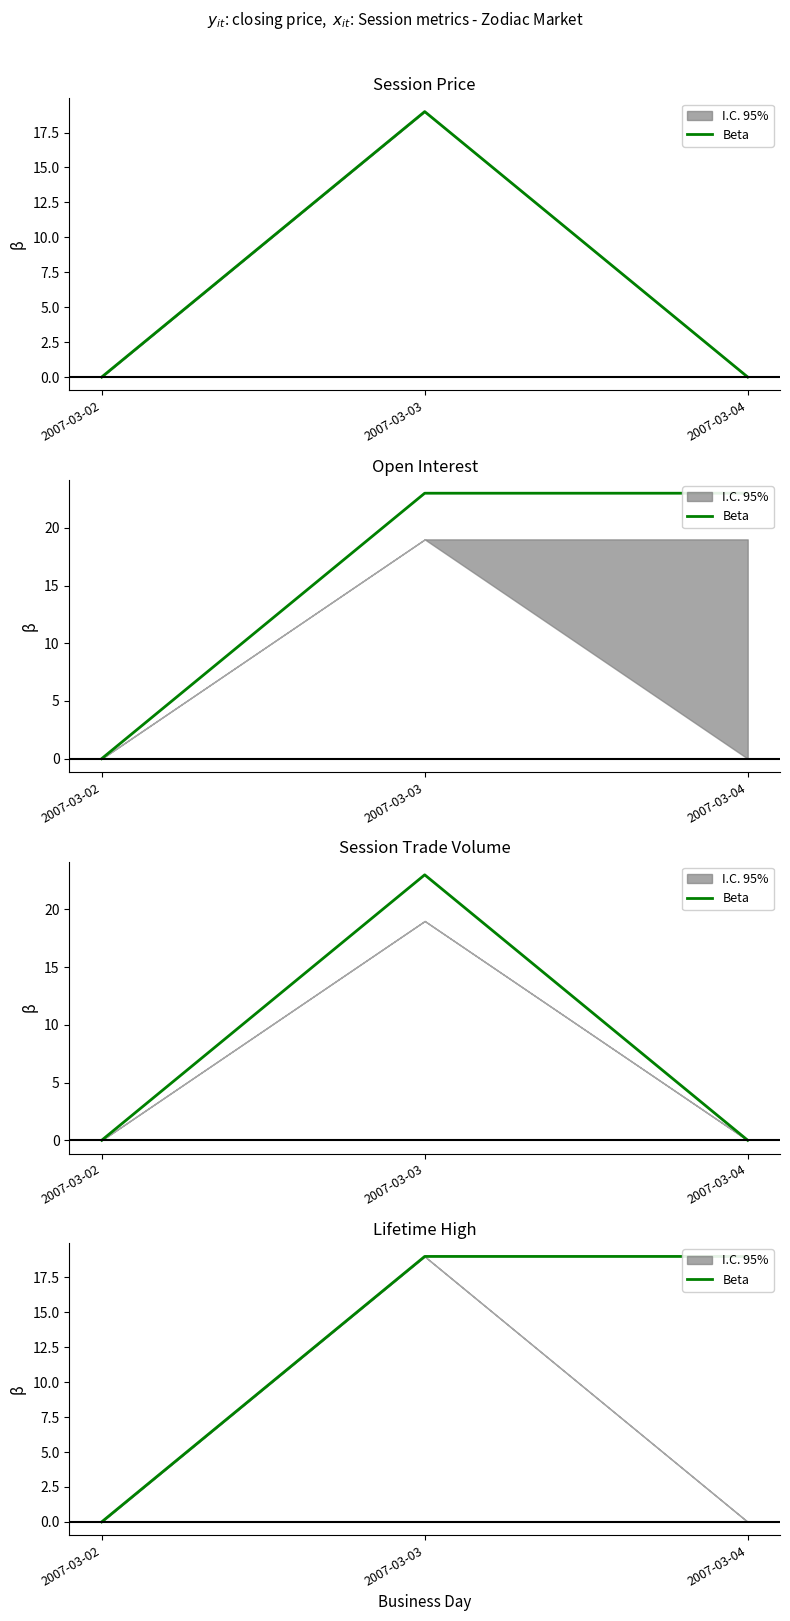

List the labels in order of value, smallest first.

2007-03-02, 2007-03-03, 2007-03-04